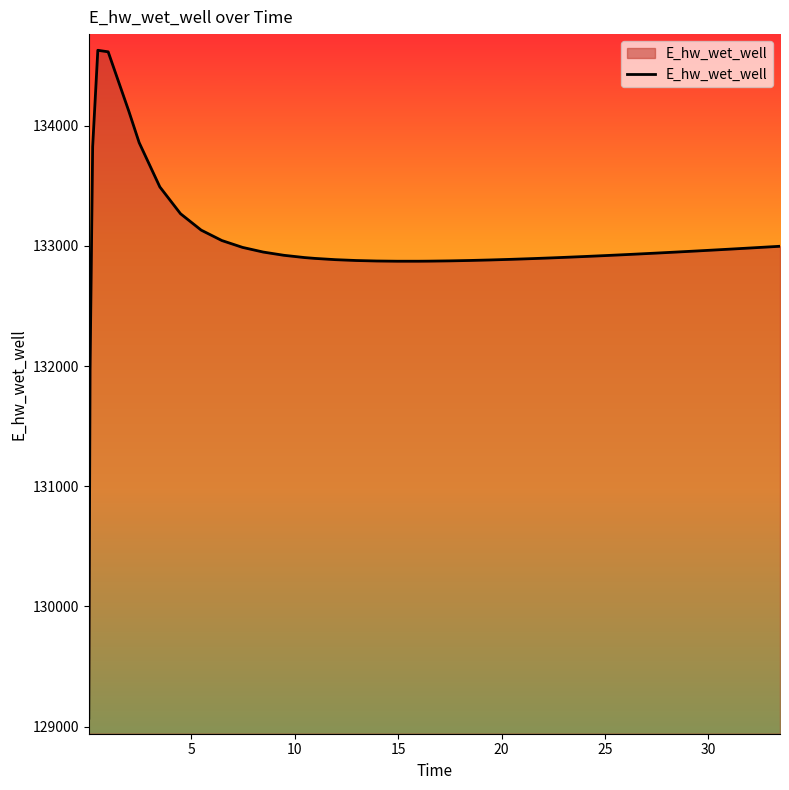

What is the minimum value shown in the chart?

129070.3